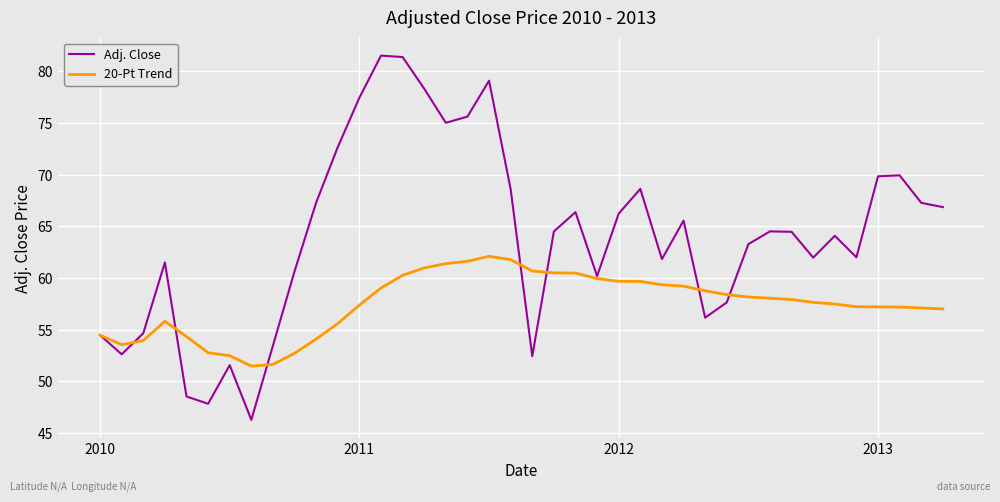

In Adj. Close, how many points are higher than both neighbors (excluding endpoints)?

10